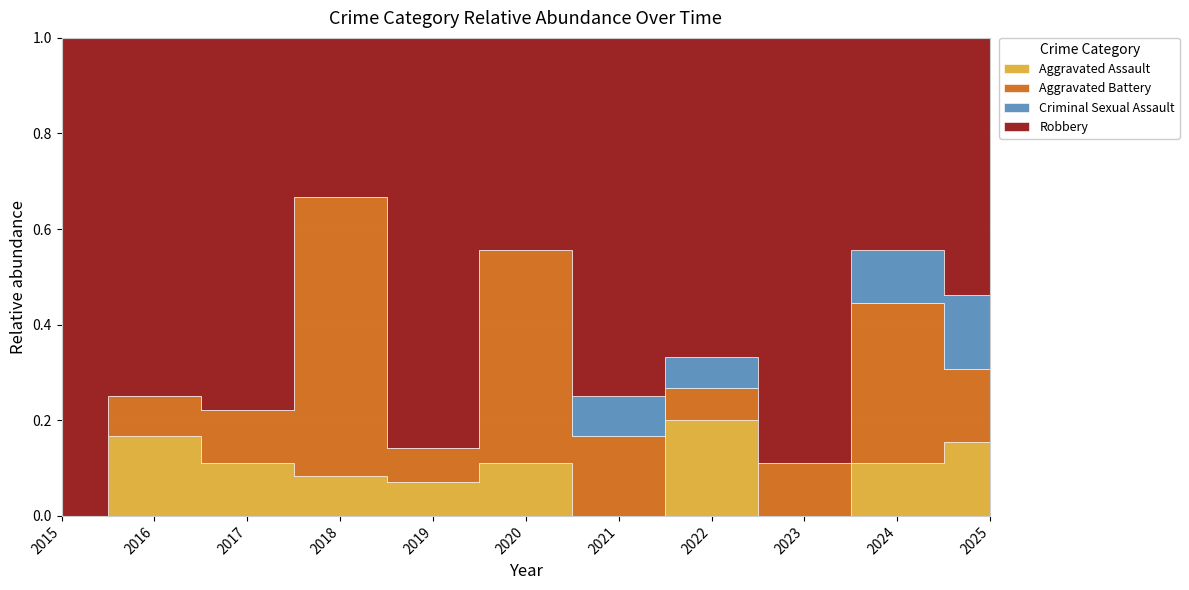

How many lines are shown in the chart?

4